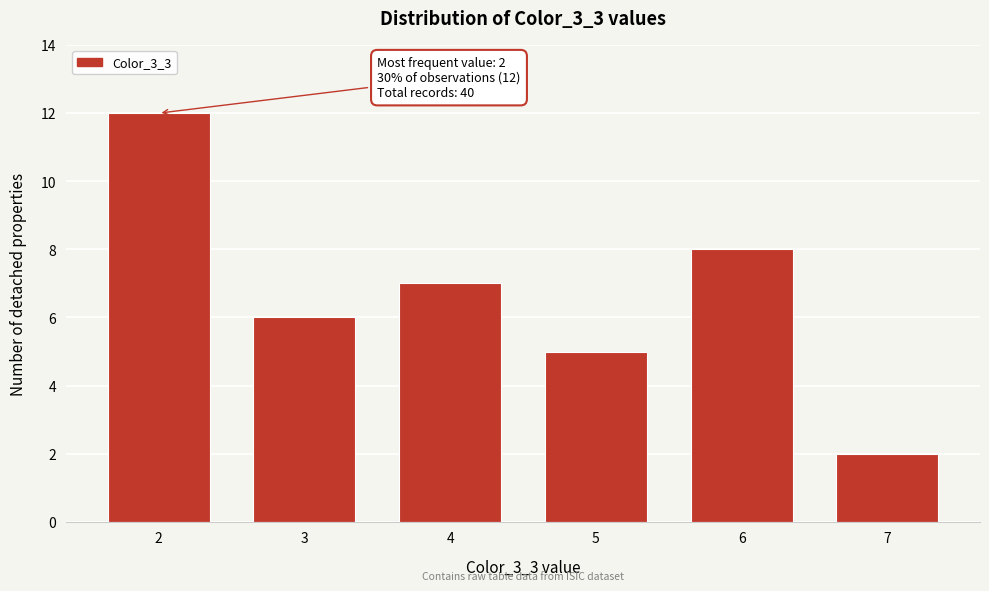

Reading right to left, transcribe all the data shown in this chart.

2	8	5	7	6	12